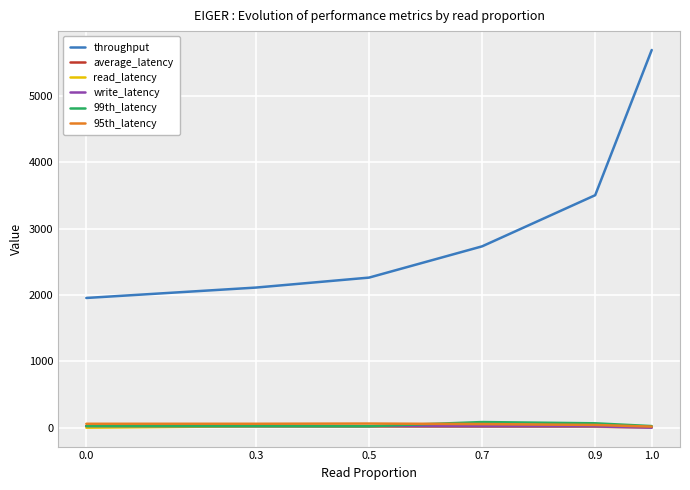

Is the value of 99th_latency at 0.9 greater than the value of throughput at 0.7?

No